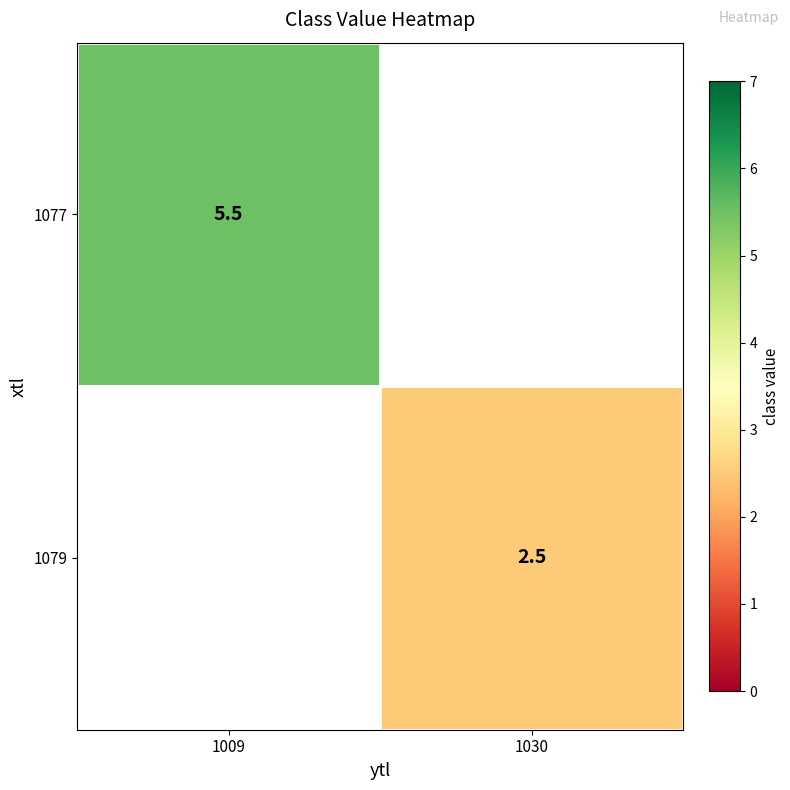

Is it true that 1077 equals 5.5 at 1009?

True